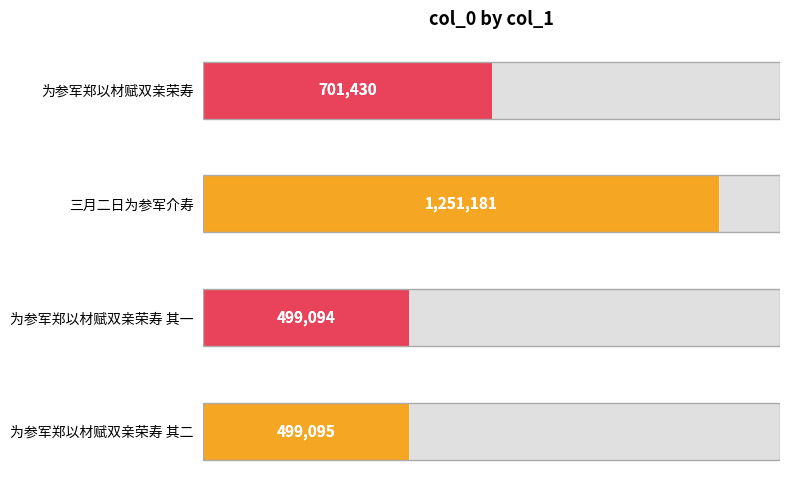

How many data points does each series have?

4